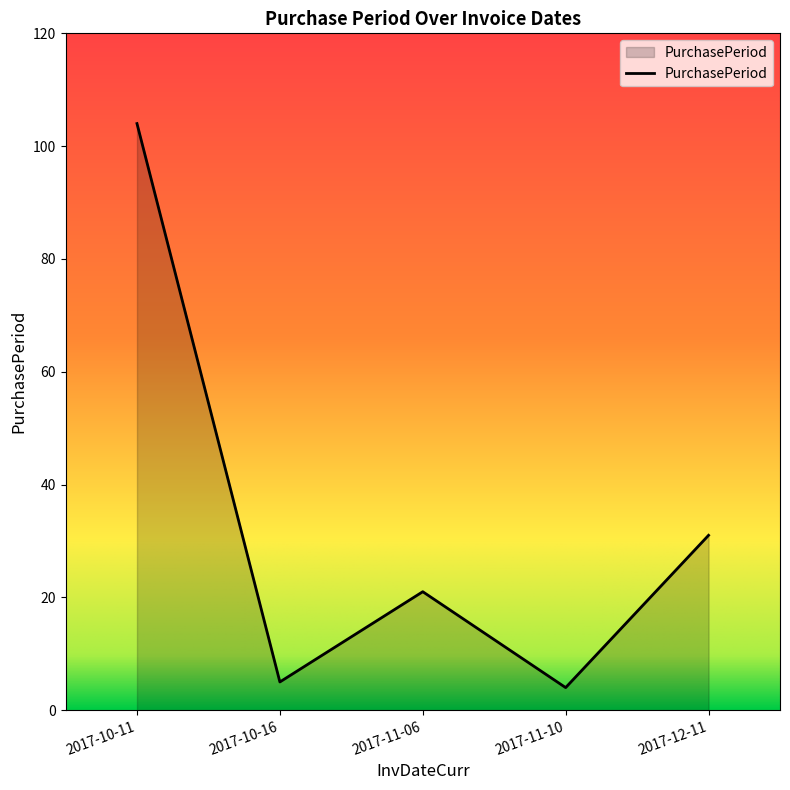

Is it true that the value at 2017-11-06 is 21?

True